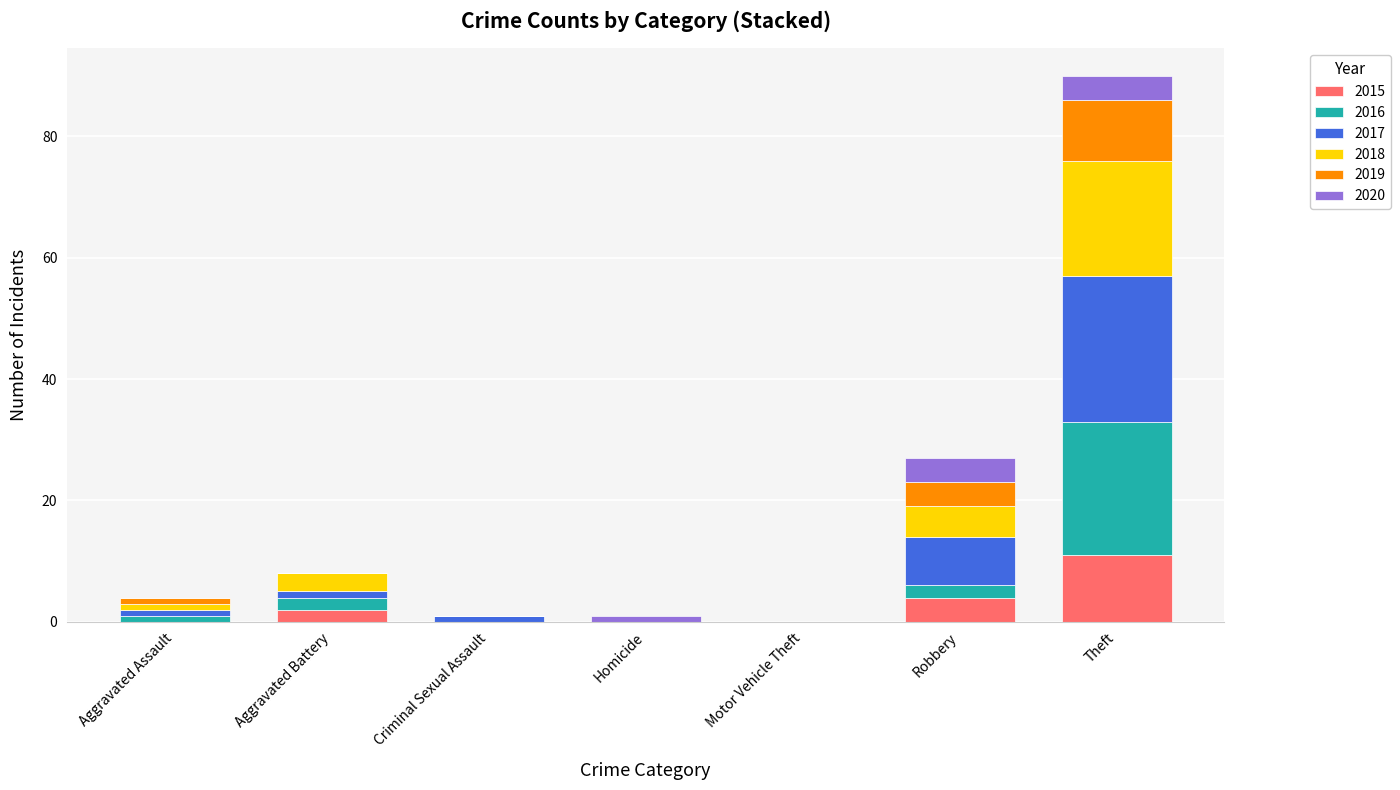

What is the maximum value for 2015?

11